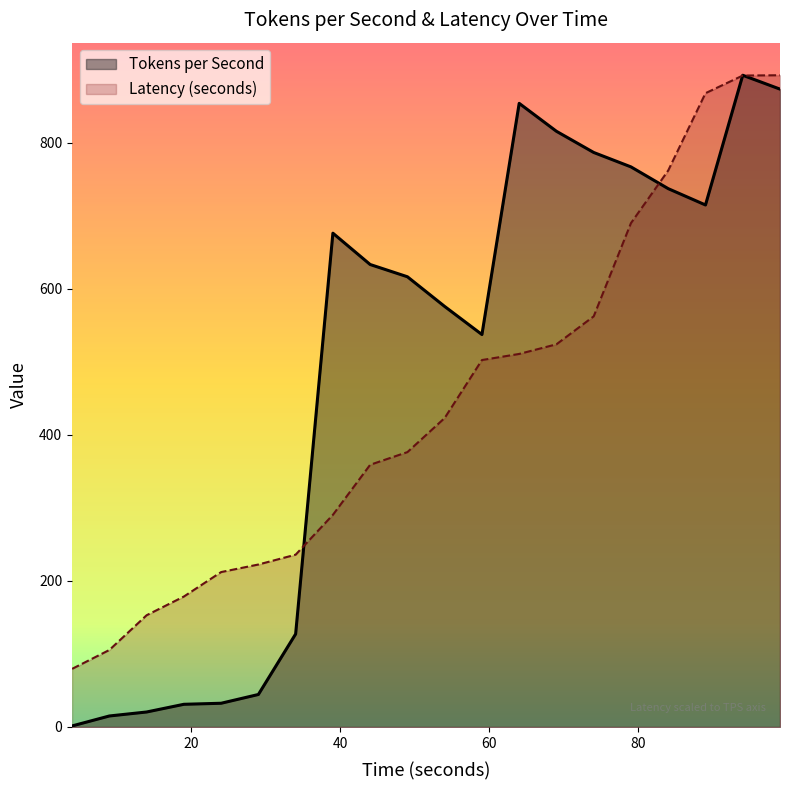

True or false: Latency (seconds) has a value of 105.9 at 14.

False